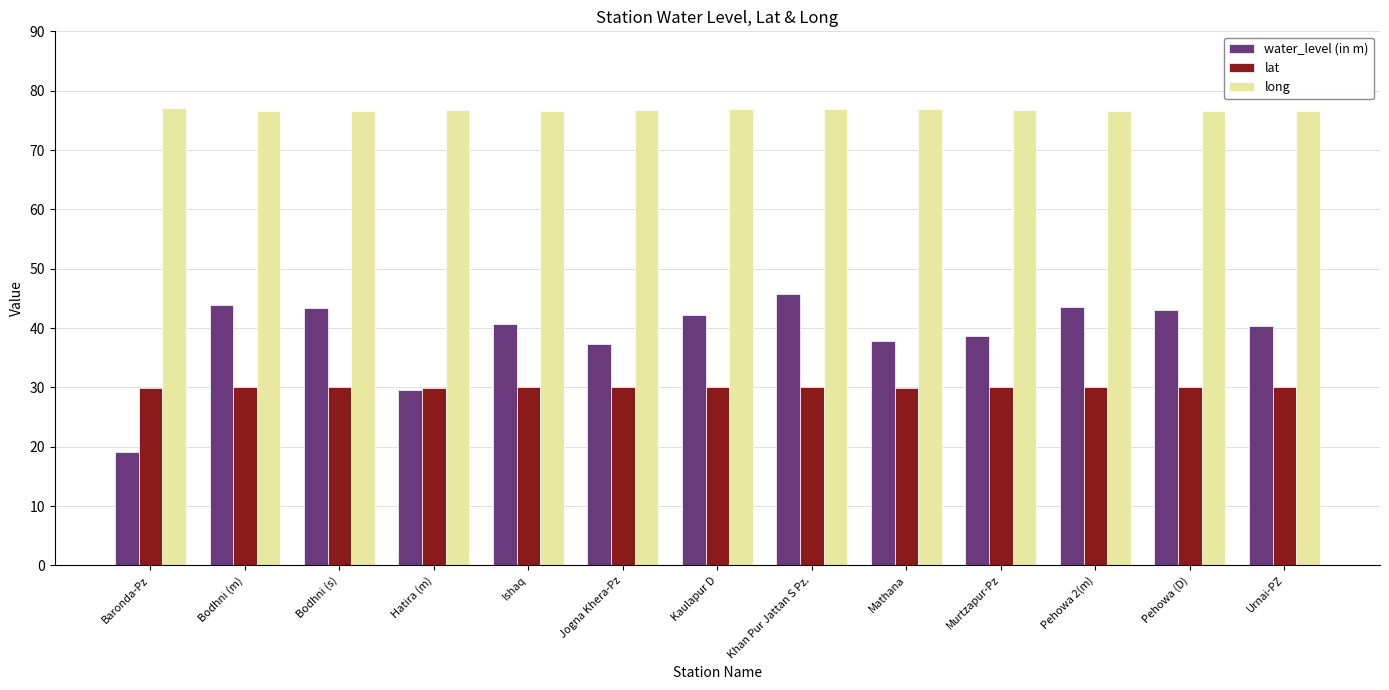

The value of lat at Hatira (m) is 29.9. True or false?

True